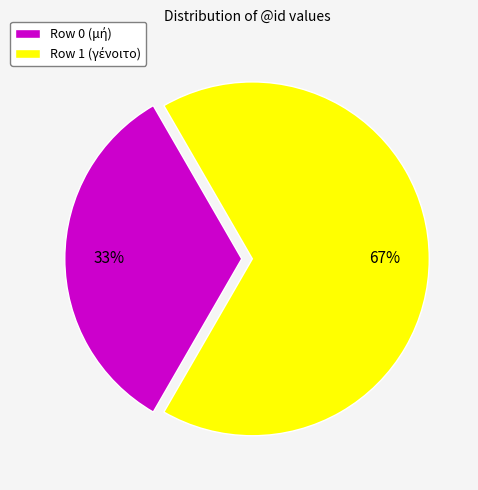

Is there any slice that represents more than half of the pie?

Yes